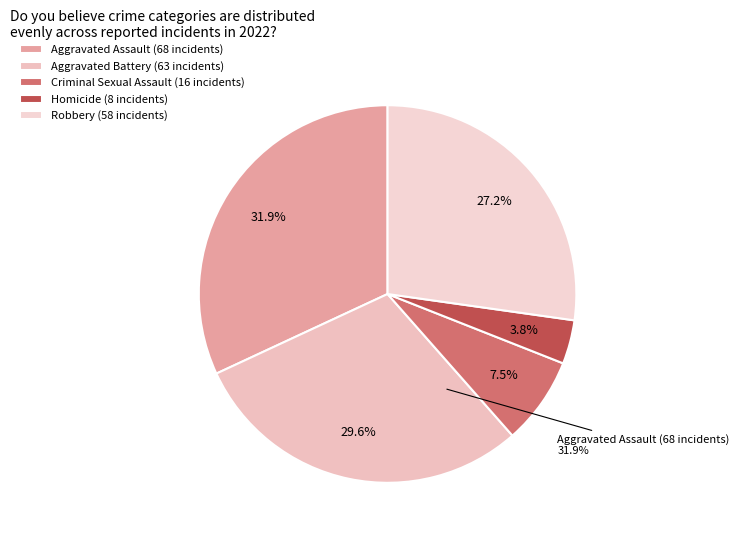

Rank the categories by value from highest to lowest.

Aggravated Assault, Aggravated Battery, Robbery, Criminal Sexual Assault, Homicide